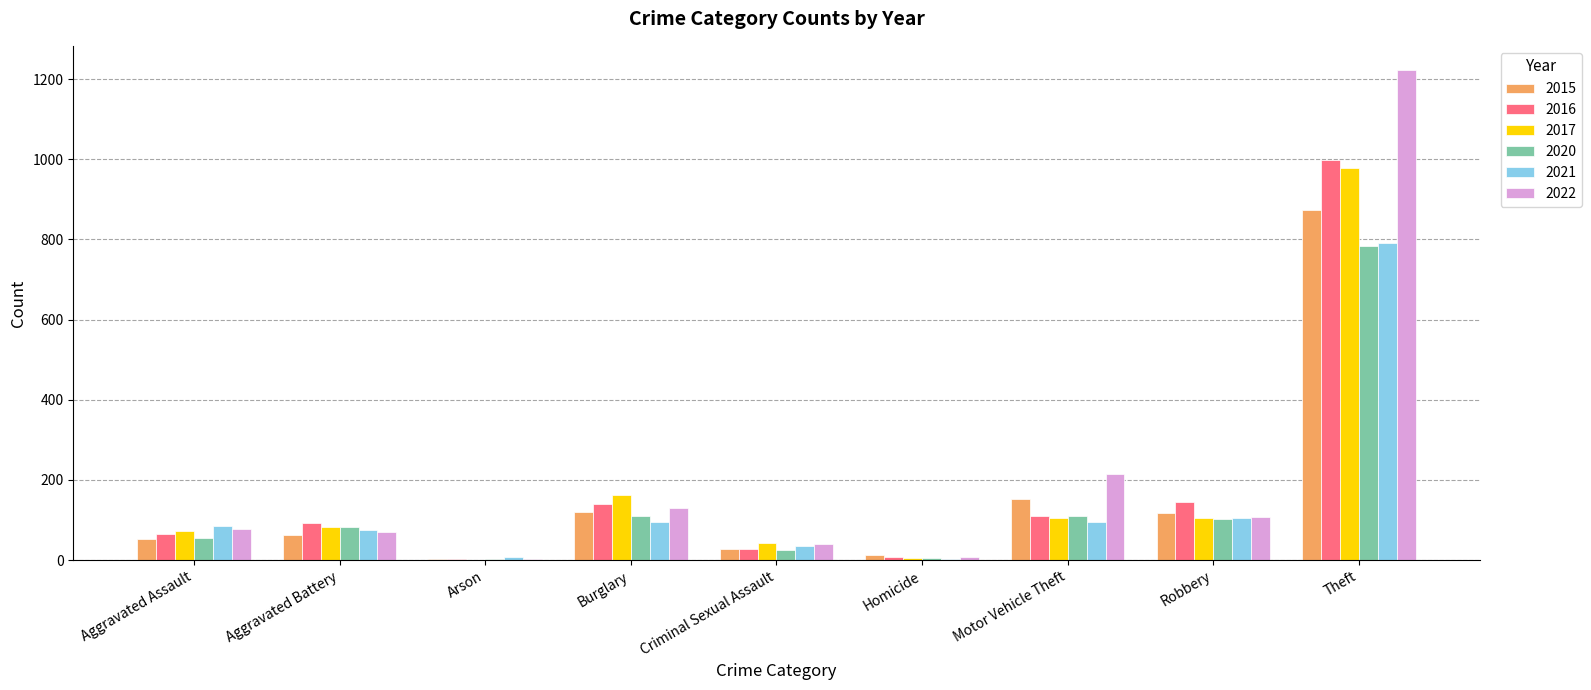

What is the maximum value for 2016?

999